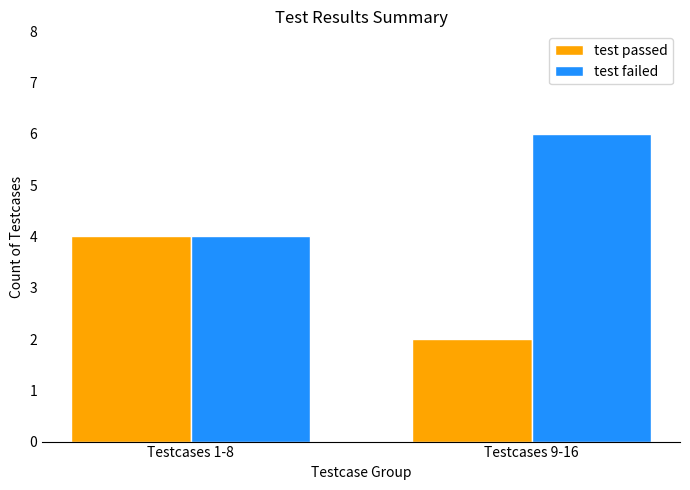

How many bars are there in each group?

2